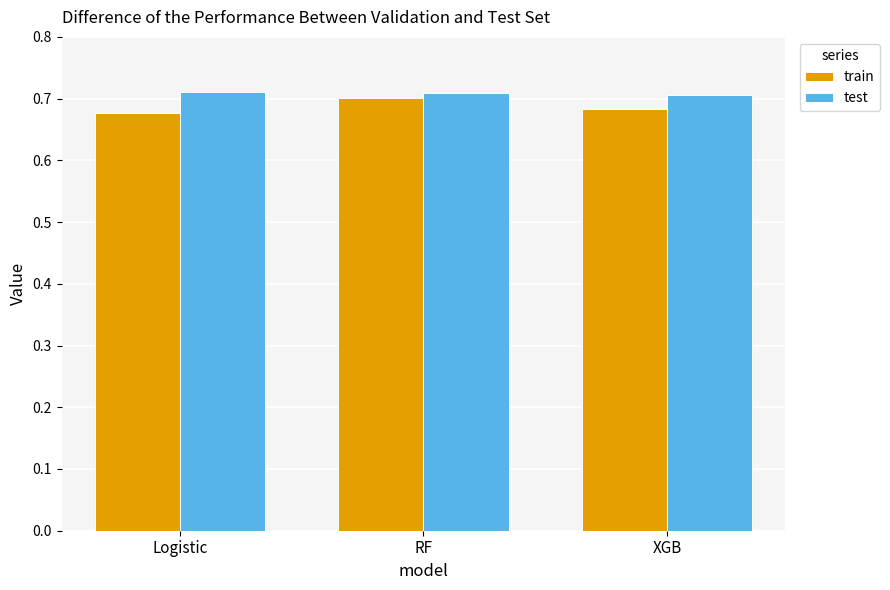

What is the total value across all series at RF?

1.4